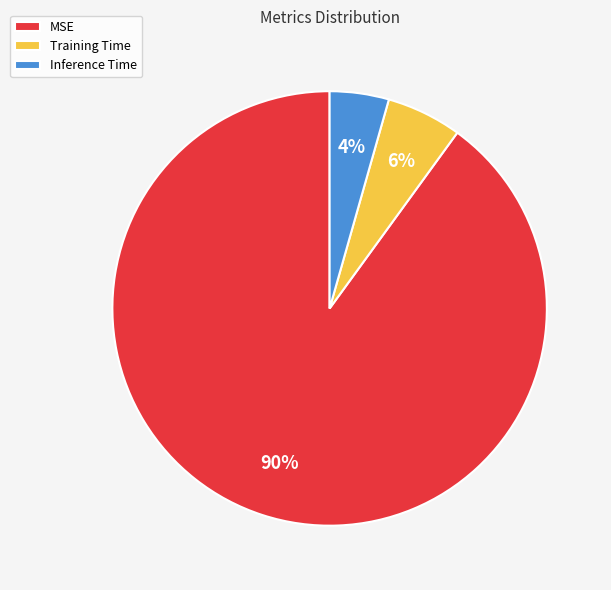

What is the majority slice?

MSE